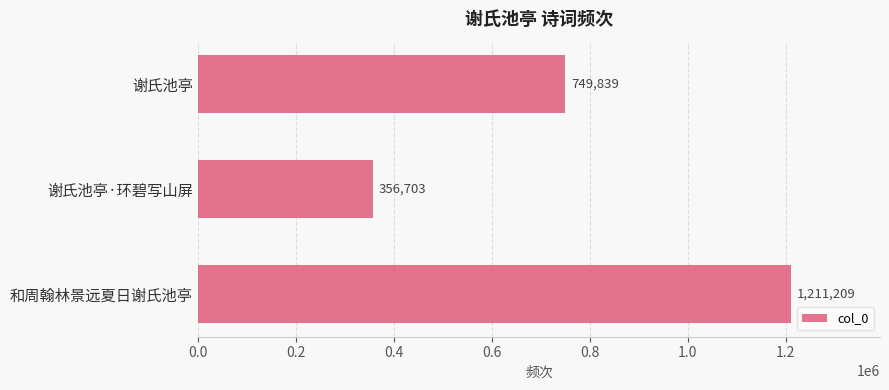

Rank the categories by value from highest to lowest.

和周翰林景远夏日谢氏池亭, 谢氏池亭, 谢氏池亭·环碧写山屏